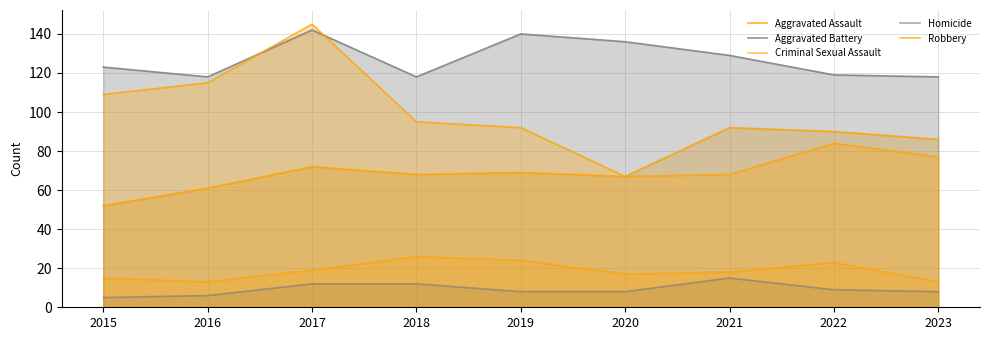

True or false: Aggravated Battery and Homicide cross at least once.

False